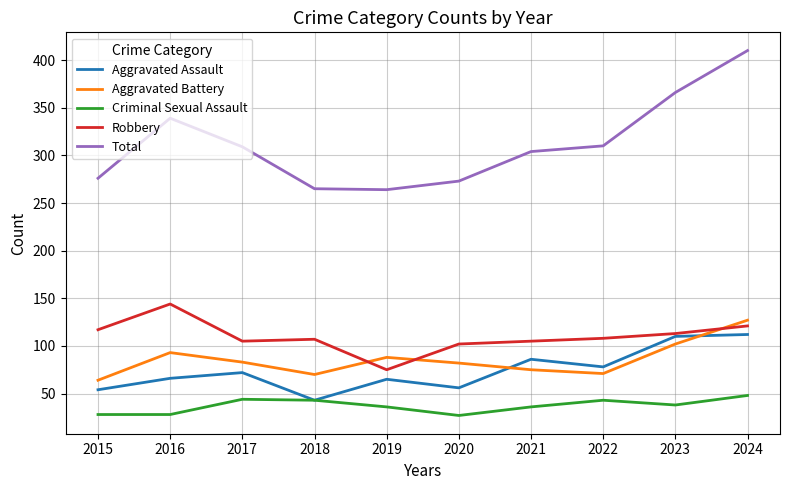

What are all the series names shown in the legend?

Aggravated Assault, Aggravated Battery, Criminal Sexual Assault, Robbery, Total